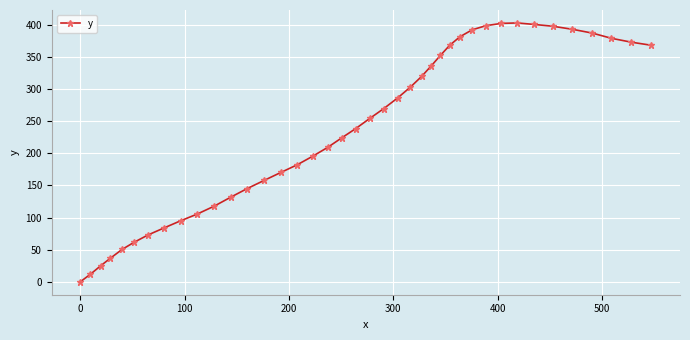

What is the maximum value shown in the chart?

403.2